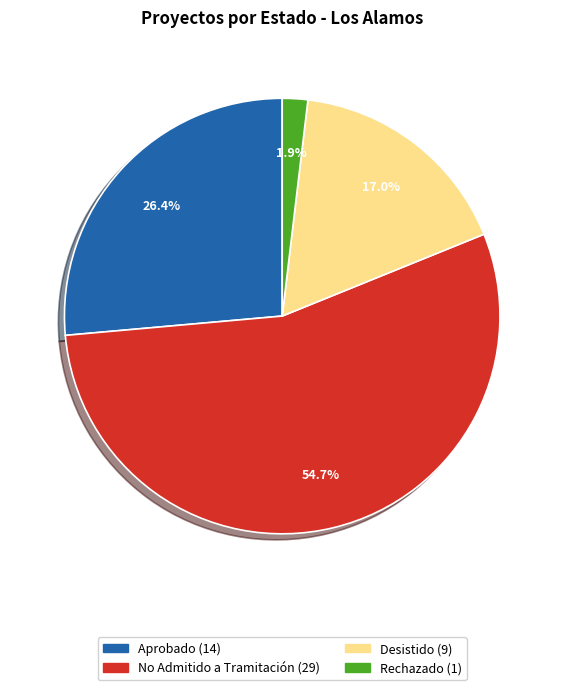

What is the ratio of the value at Rechazado to the value at Desistido?

0.1